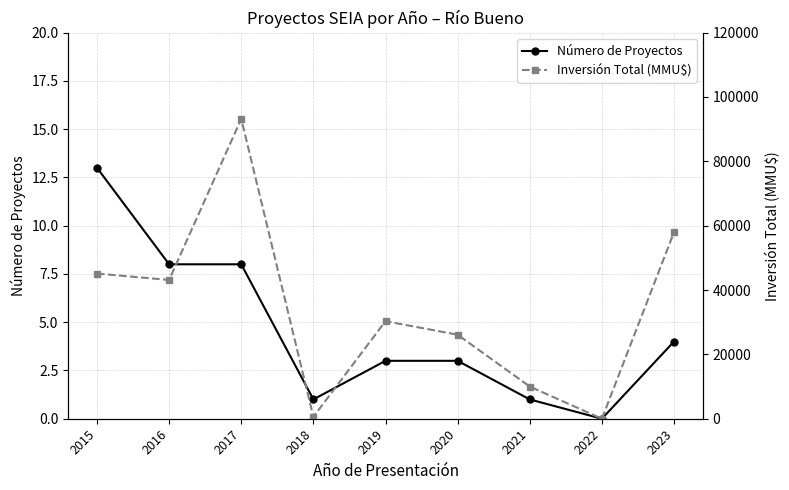

How many data points in Inversión Total (MMU$) are above 30316?

4